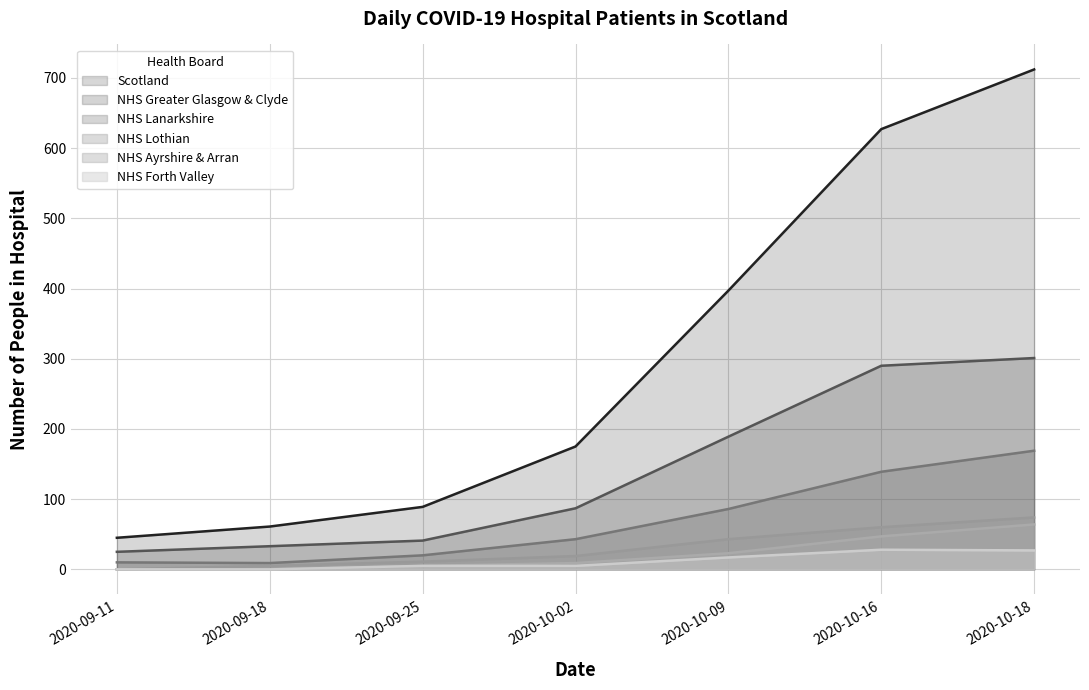

Which category has the highest value in the NHS Lanarkshire series?

2020-10-18